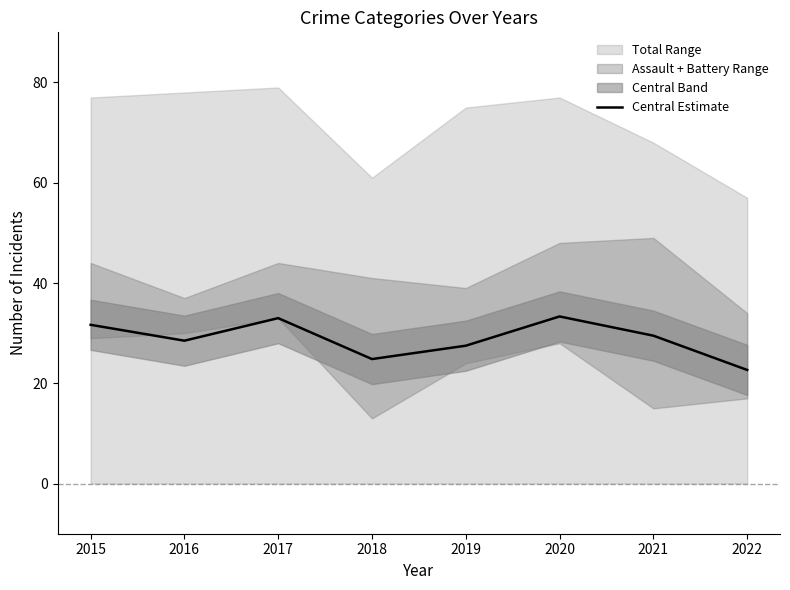

How many points are lower than both their immediate neighbors (excluding endpoints)?

2